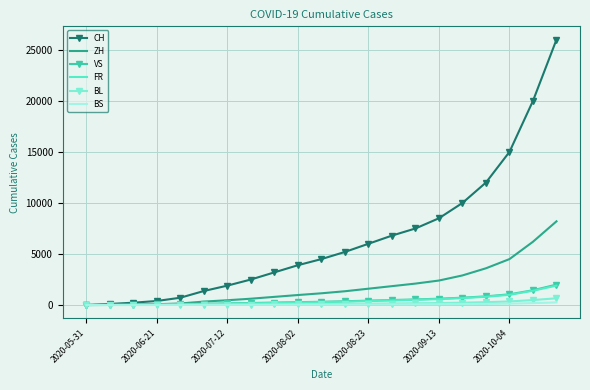

Count the number of data series in this chart.

6